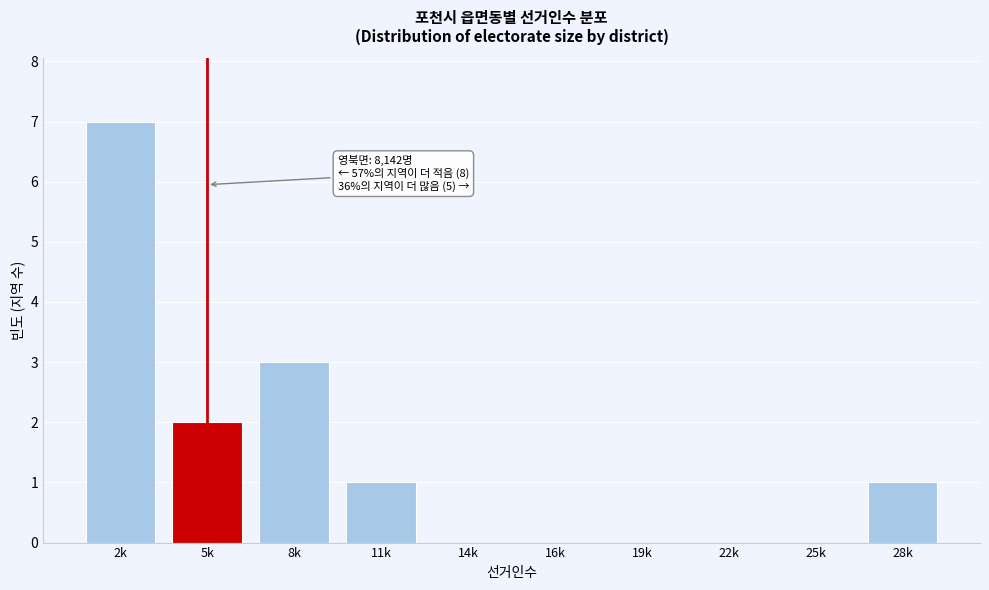

Reading left to right, what are all the values shown in this chart?

2k=7	5k=2	8k=3	11k=1	14k=0	16k=0	19k=0	22k=0	25k=0	28k=1